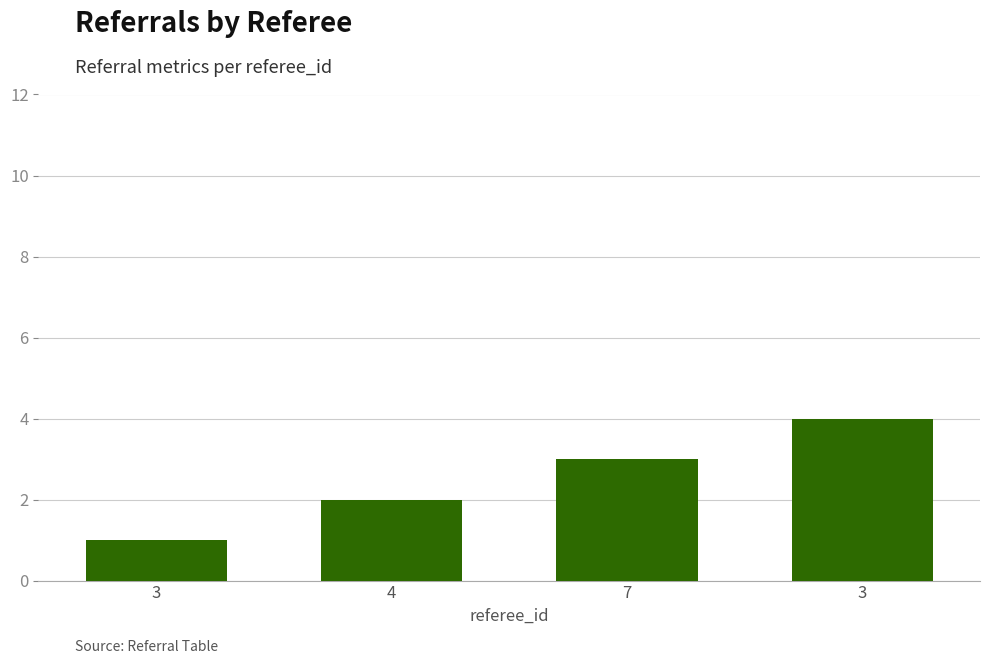

Reading left to right, transcribe all the data shown in this chart.

3=1	4=2	7=3	3=4